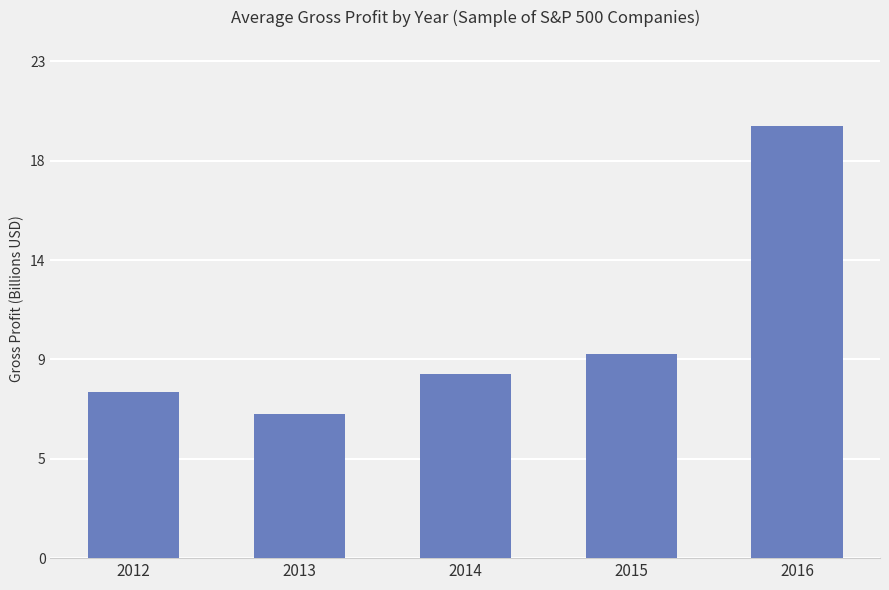

What is the value of the 4th bar from the left?

9.5